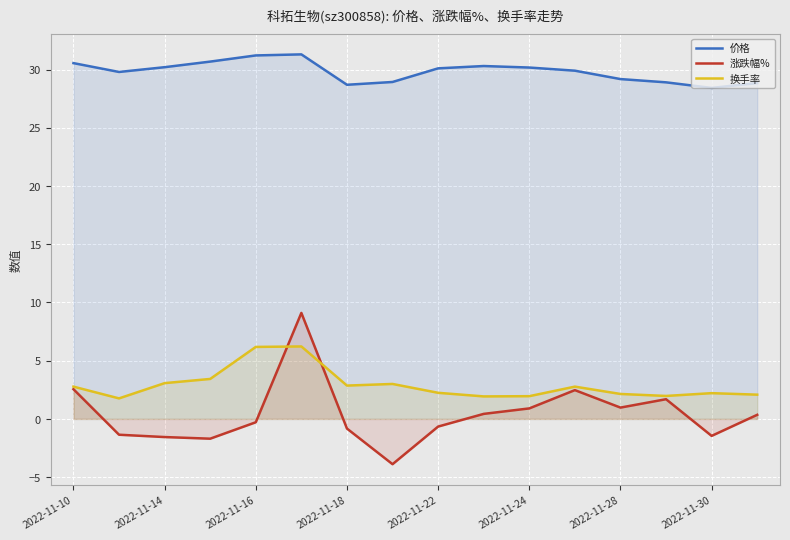

True or false: 价格 and 涨跌幅% cross at least once.

False